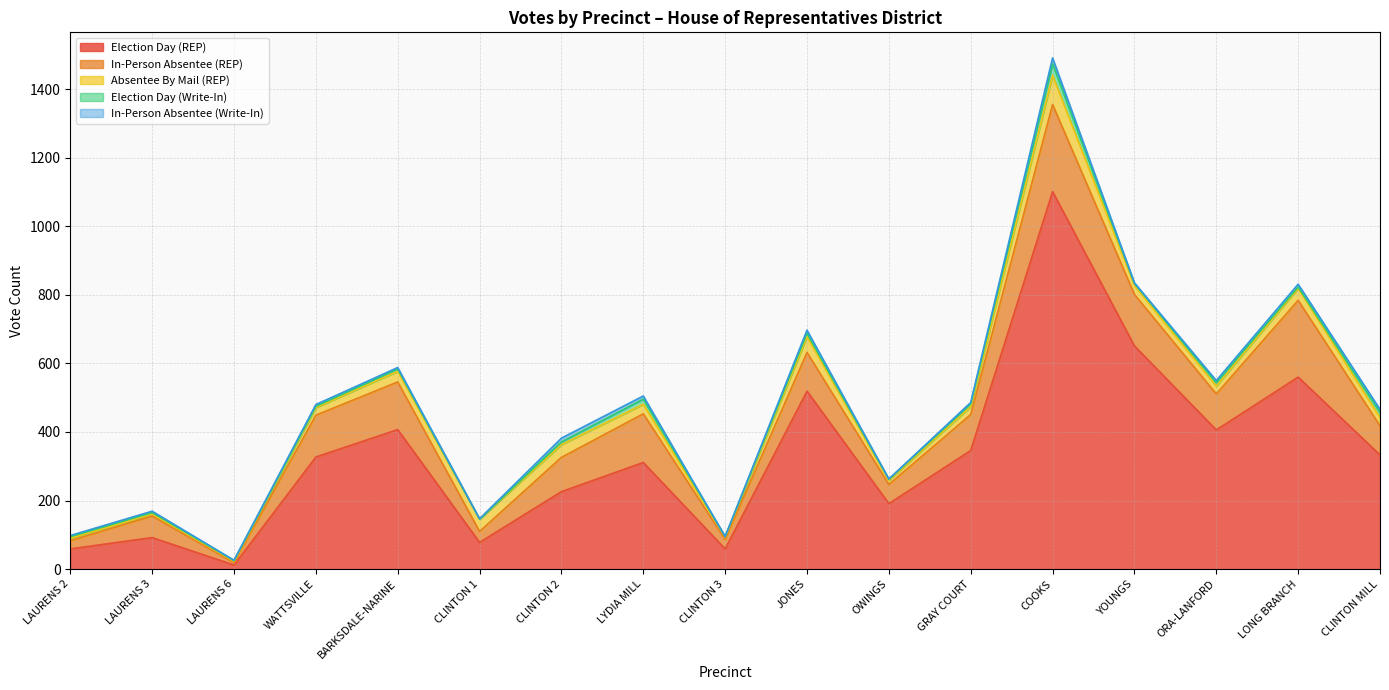

Rank the categories by Election Day (REP) value from highest to lowest.

COOKS, YOUNGS, LONG BRANCH, JONES, BARKSDALE-NARINE, ORA-LANFORD, GRAY COURT, CLINTON MILL, WATTSVILLE, LYDIA MILL, CLINTON 2, OWINGS, LAURENS 3, CLINTON 1, LAURENS 2, CLINTON 3, LAURENS 6